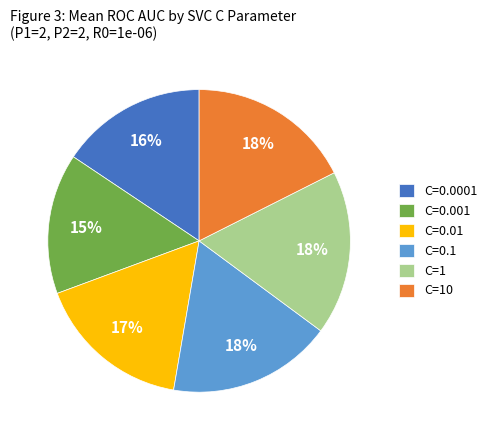

Is the sum of C=1 and C=0.01 greater than half?

No